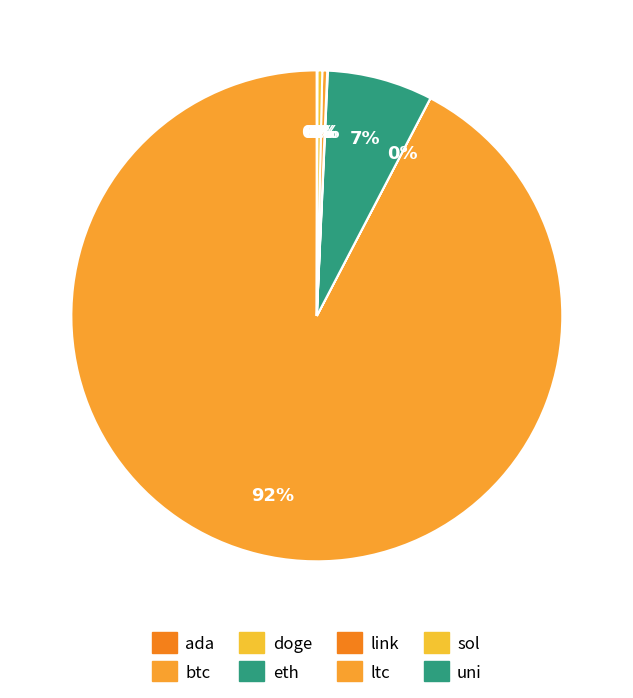

Count the number of slices in the pie.

8